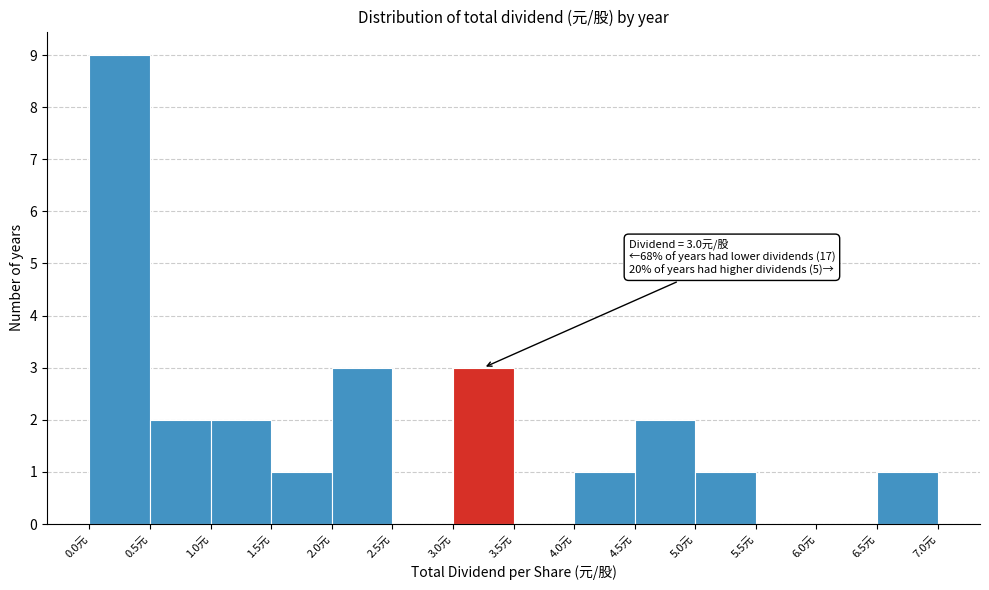

Over which range of the x-axis is the bar tallest?

0.0 to 0.5